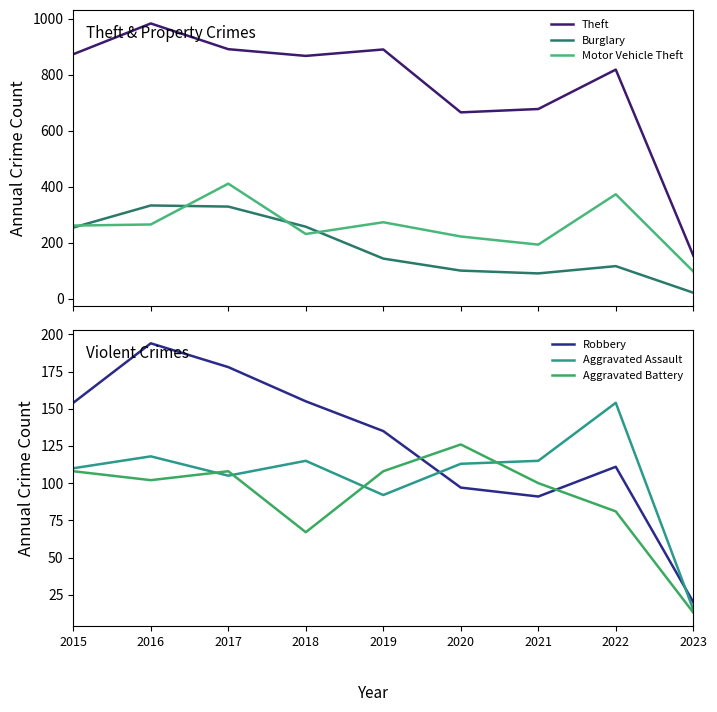

True or false: Theft and Burglary cross at least once.

False